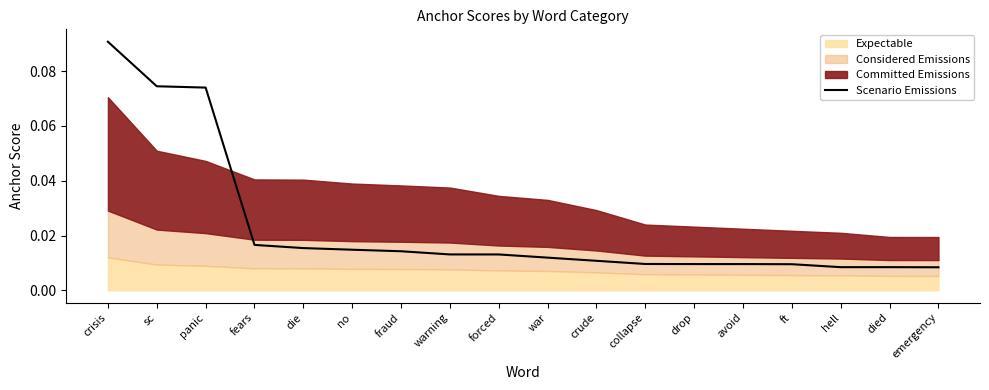

What is the change in value from crisis to no?

-0.1